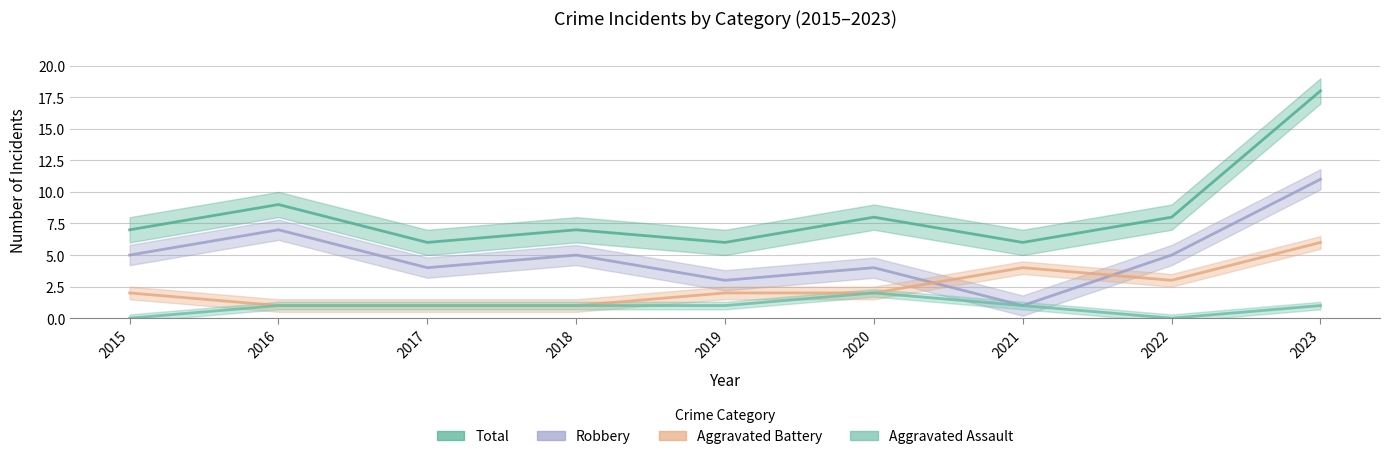

Is the value of Aggravated Battery at 2015 greater than the value of Robbery at 2020?

No